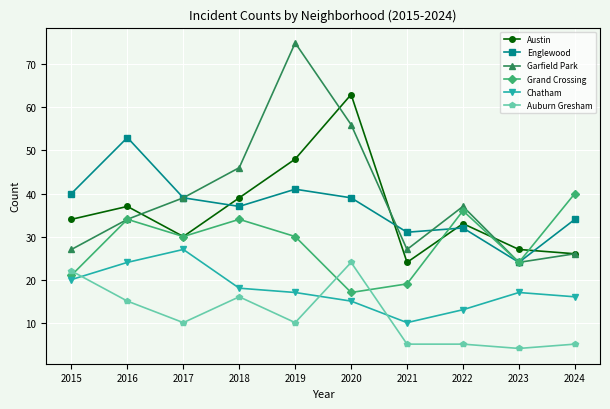

What is the difference between the second highest and minimum values in the Auburn Gresham series?

18